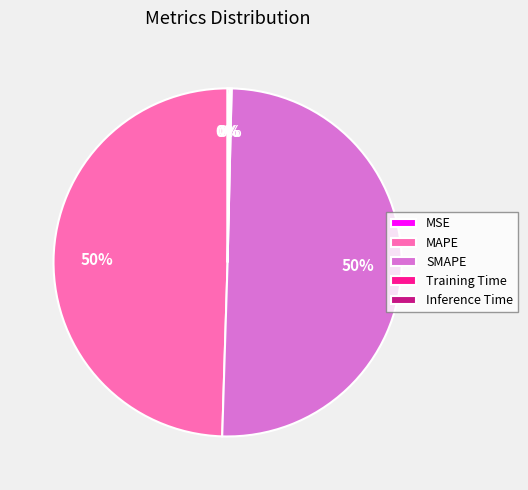

What is the majority slice?

SMAPE